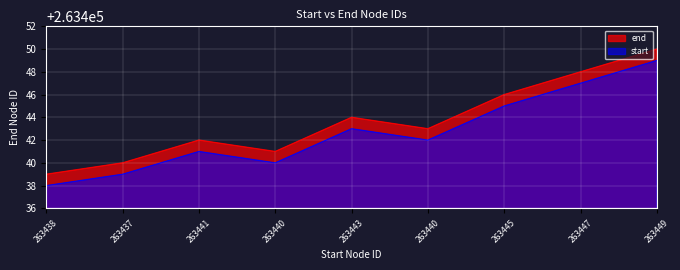

At which category does the data reach its first local valley?

263440